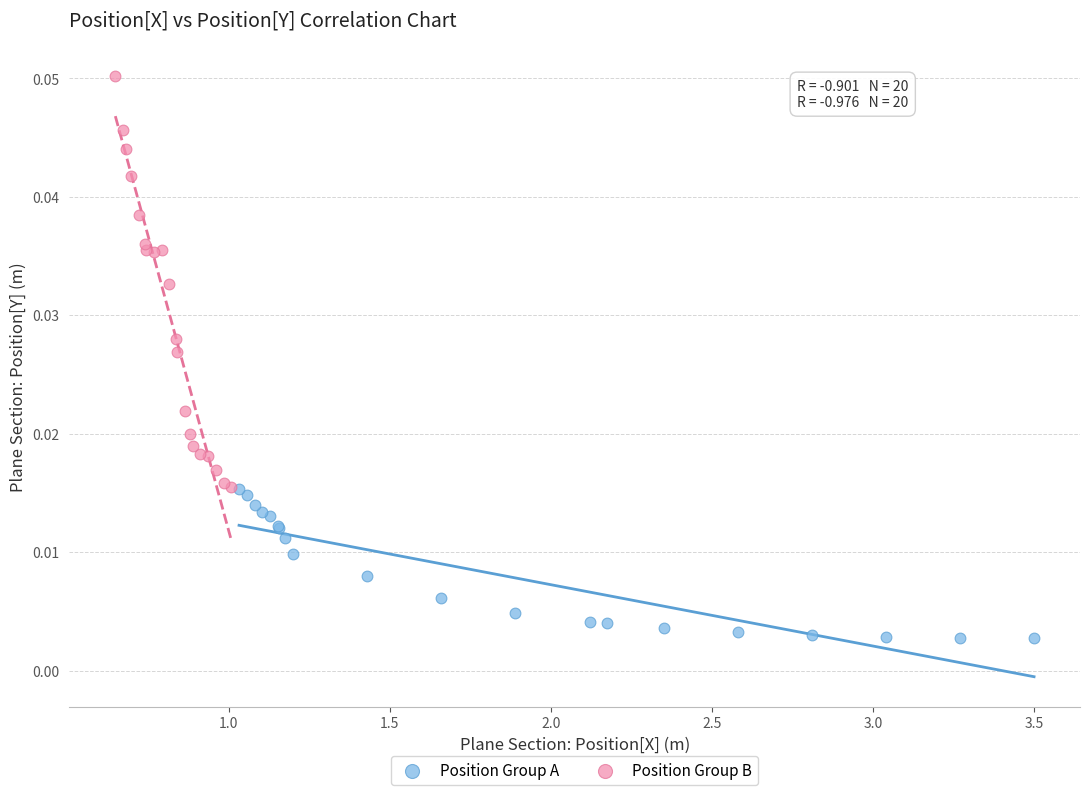

Which series reaches the minimum Y coordinate?

Position Group A